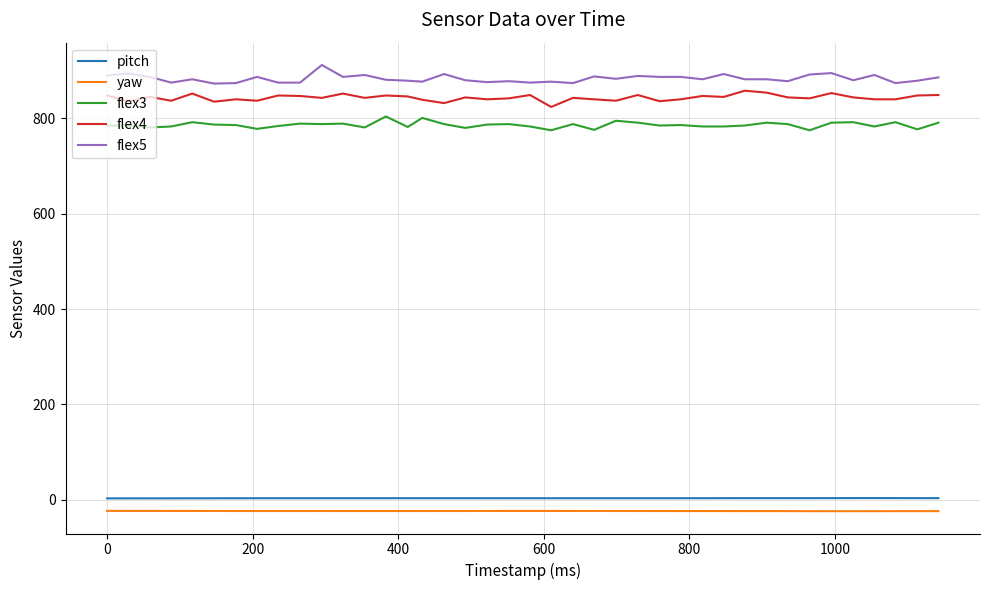

What are all the series names shown in the legend?

pitch, yaw, flex3, flex4, flex5